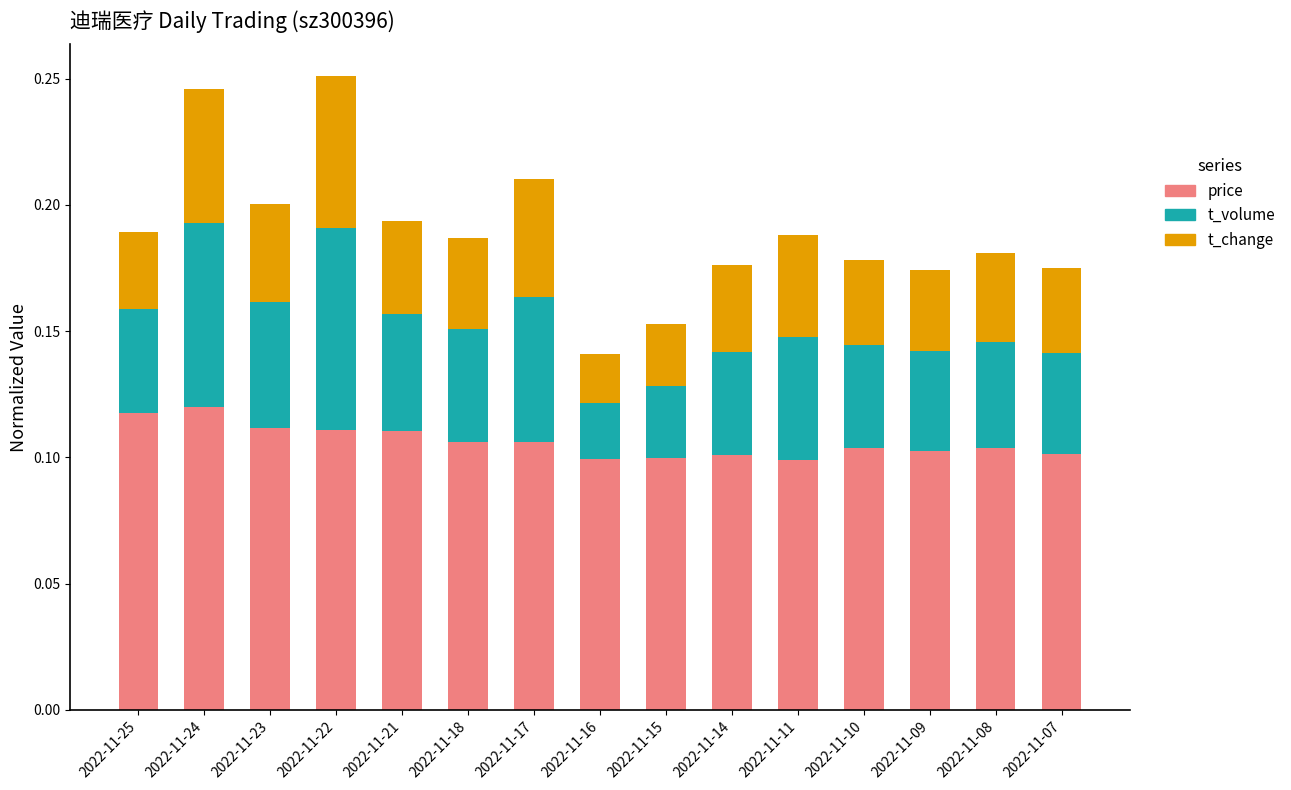

What are all the series names shown in the legend?

price, t_volume, t_change